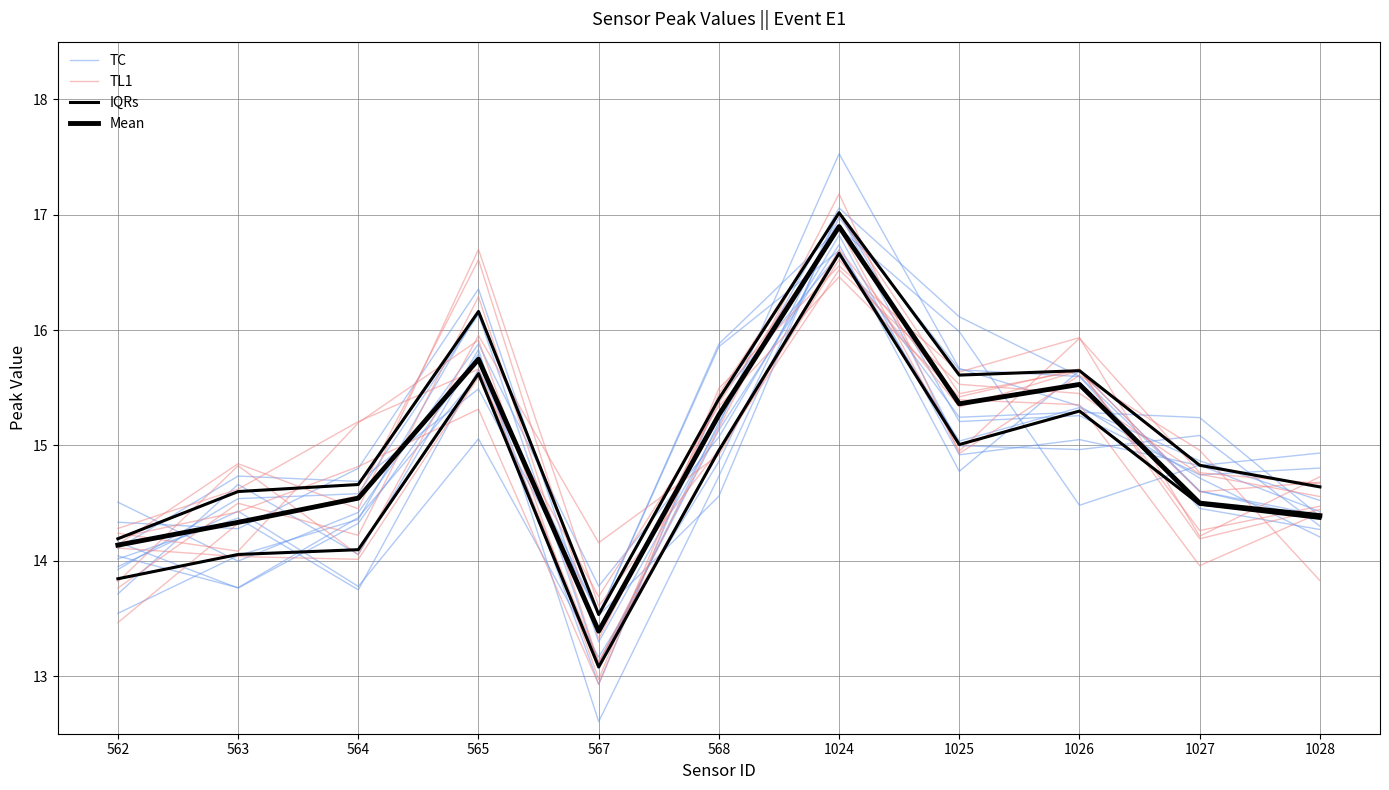

Does the chart have visible grid lines?

Yes